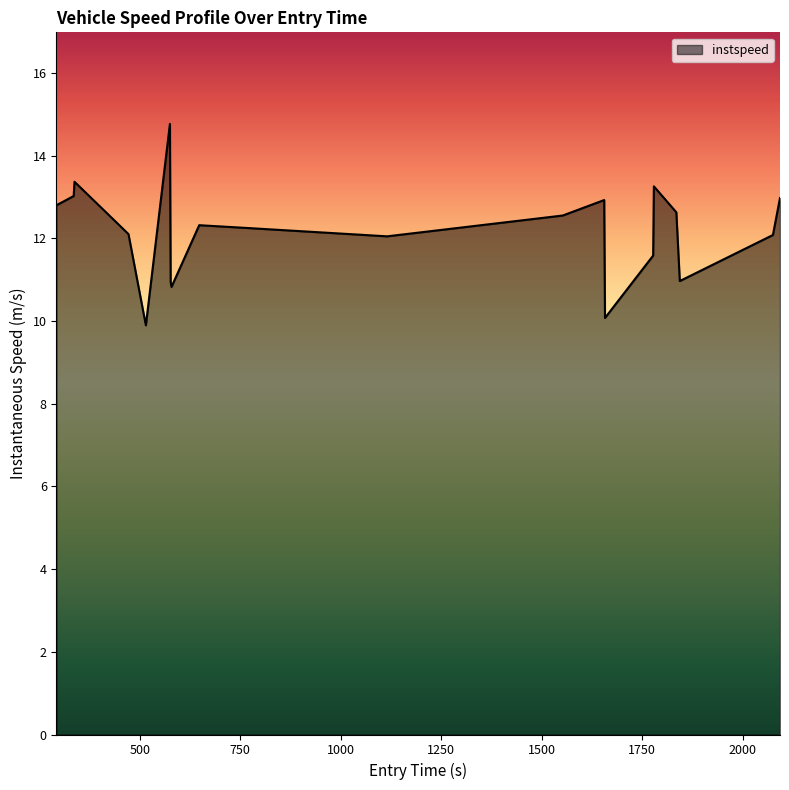

What is the maximum value shown in the chart?

14.8